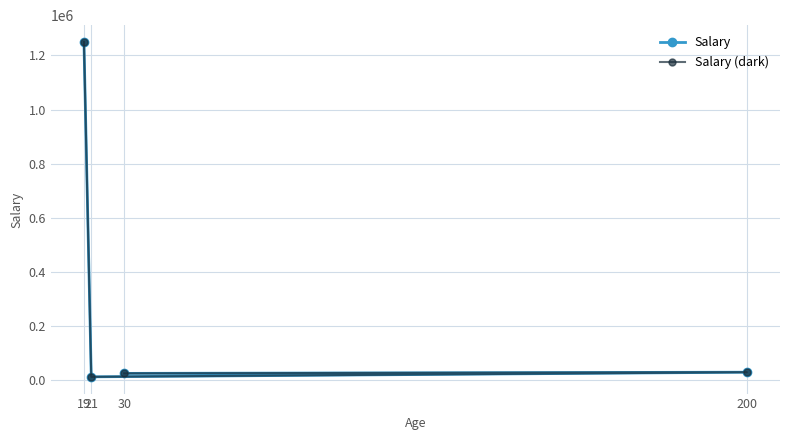

Which series has the widest spread of values?

Salary